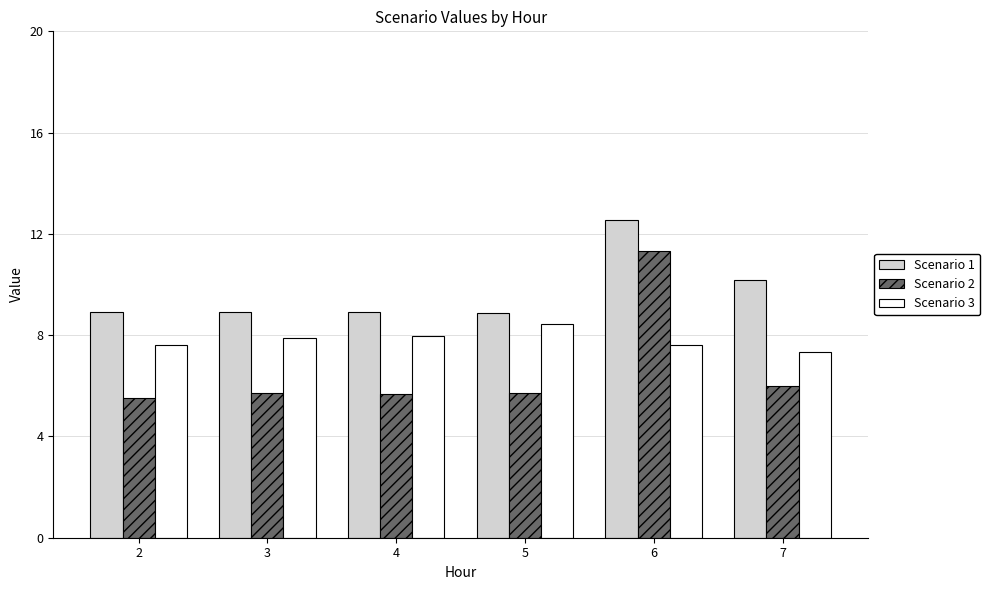

The Scenario 2 series shows 5.5 at 2. True or false?

True